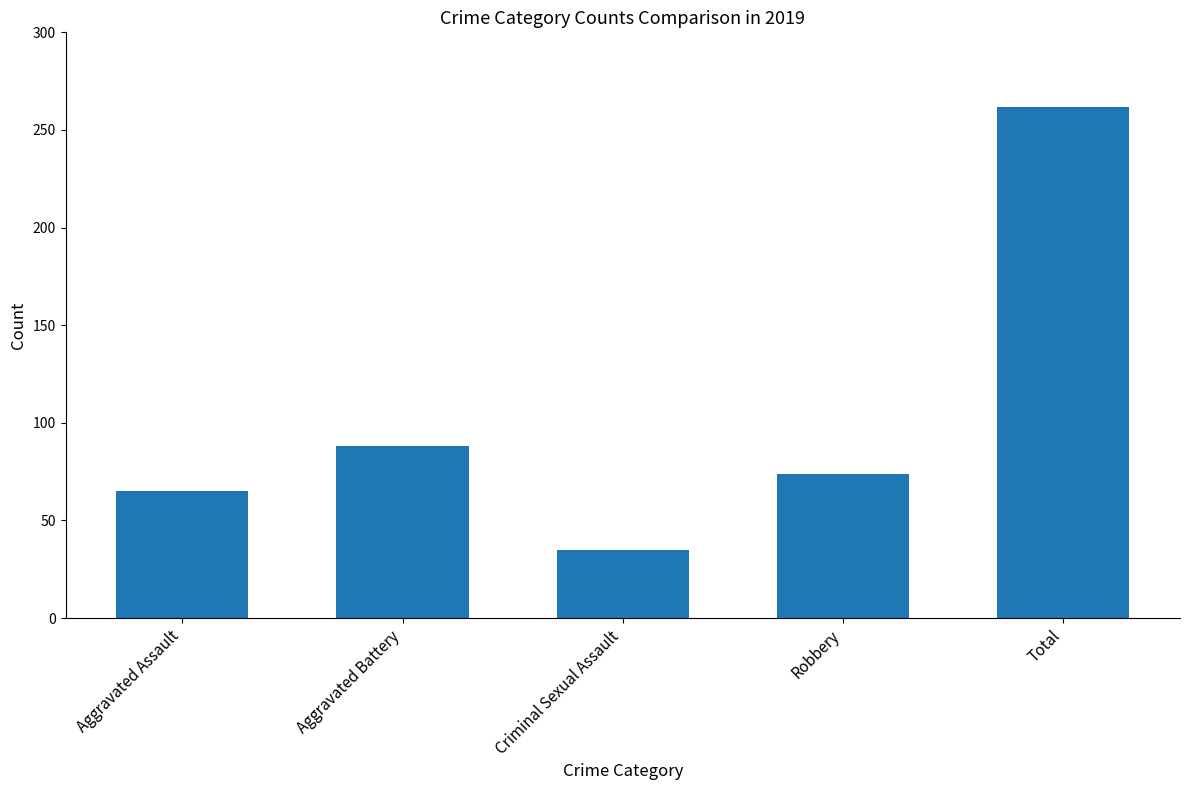

What is the sum of the values at Robbery and Criminal Sexual Assault?

109